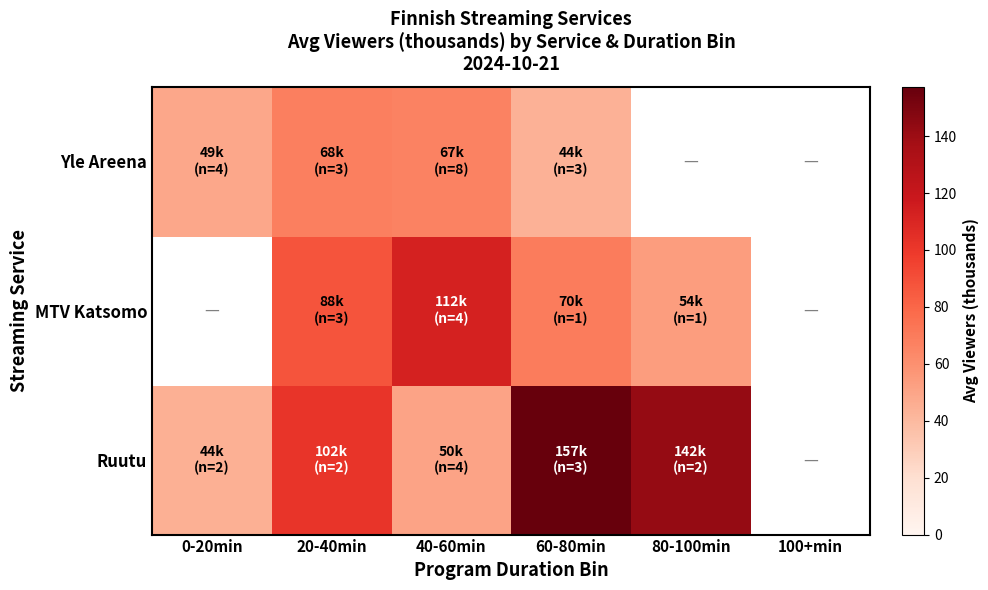

How many data points in Yle Areena are less than 68?

3